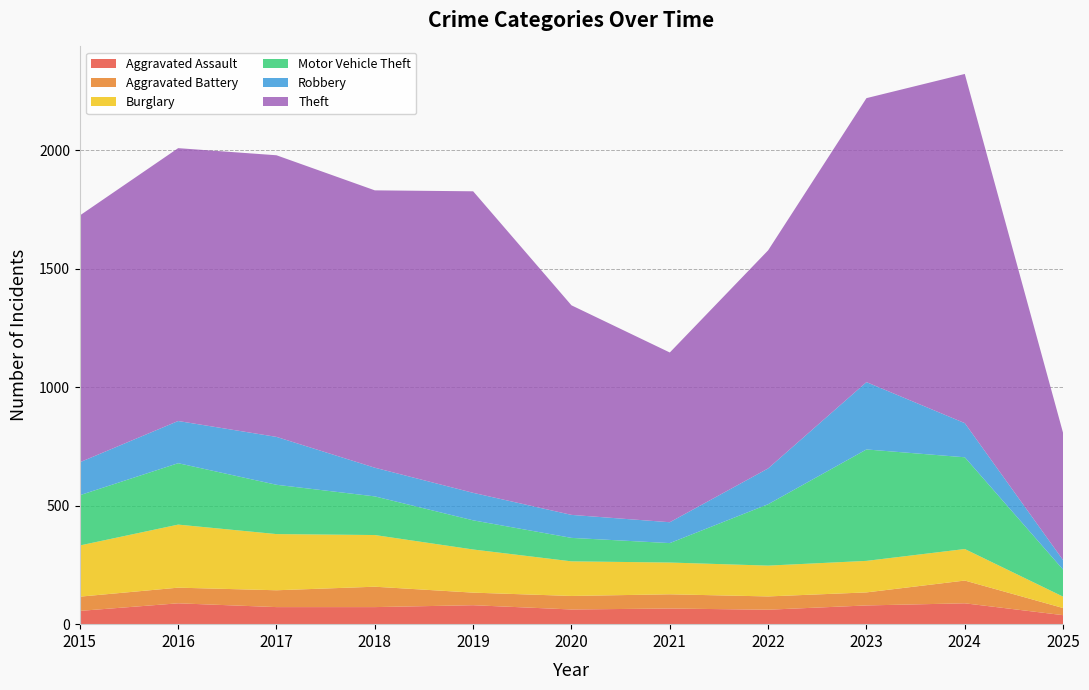

Reading left to right, transcribe all the data shown in this chart.

Aggravated Assault: 2015=56	2016=88	2017=72	2018=72	2019=80	2020=62	2021=66	2022=61	2023=79	2024=88	2025=38
Aggravated Battery: 2015=60	2016=66	2017=71	2018=86	2019=53	2020=57	2021=60	2022=56	2023=55	2024=96	2025=30
Burglary: 2015=216	2016=266	2017=237	2018=218	2019=182	2020=146	2021=134	2022=130	2023=133	2024=133	2025=48
Motor Vehicle Theft: 2015=212	2016=259	2017=208	2018=163	2019=123	2020=99	2021=82	2022=259	2023=470	2024=387	2025=114
Robbery: 2015=139	2016=178	2017=202	2018=121	2019=116	2020=97	2021=88	2022=151	2023=284	2024=144	2025=40
Theft: 2015=1041	2016=1151	2017=1188	2018=1170	2019=1272	2020=884	2021=716	2022=920	2023=1198	2024=1473	2025=536